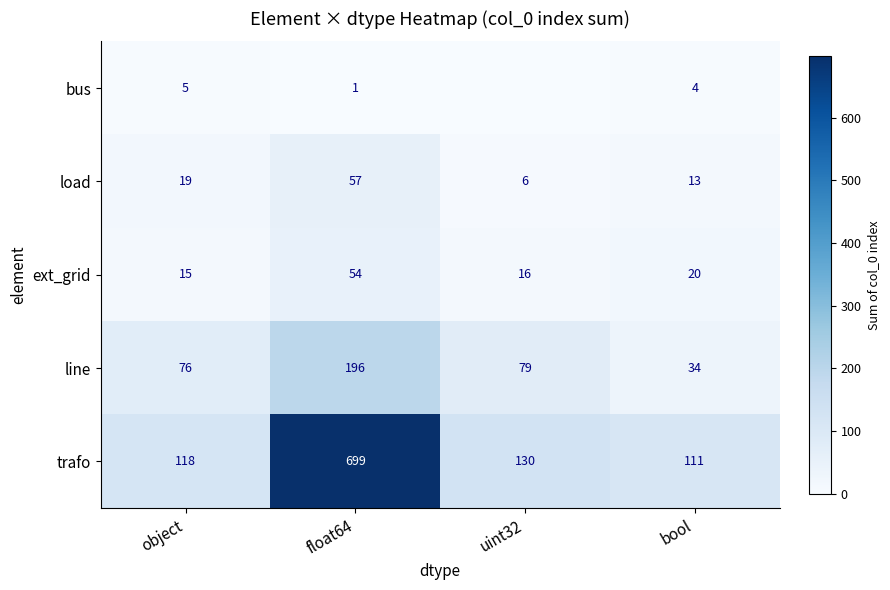

What is the sum of all line values?

385